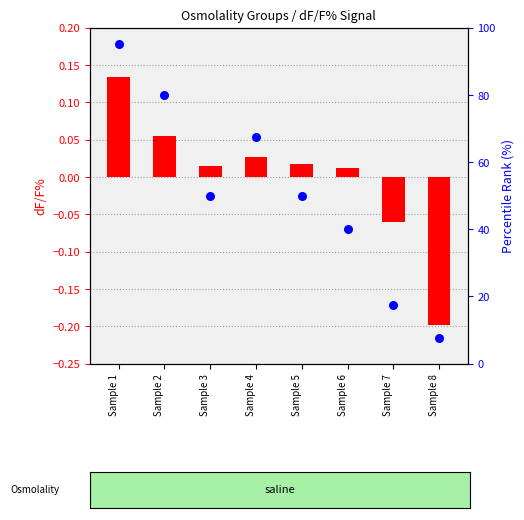

Which series contains the highest Y value?

percentile rank within the sample